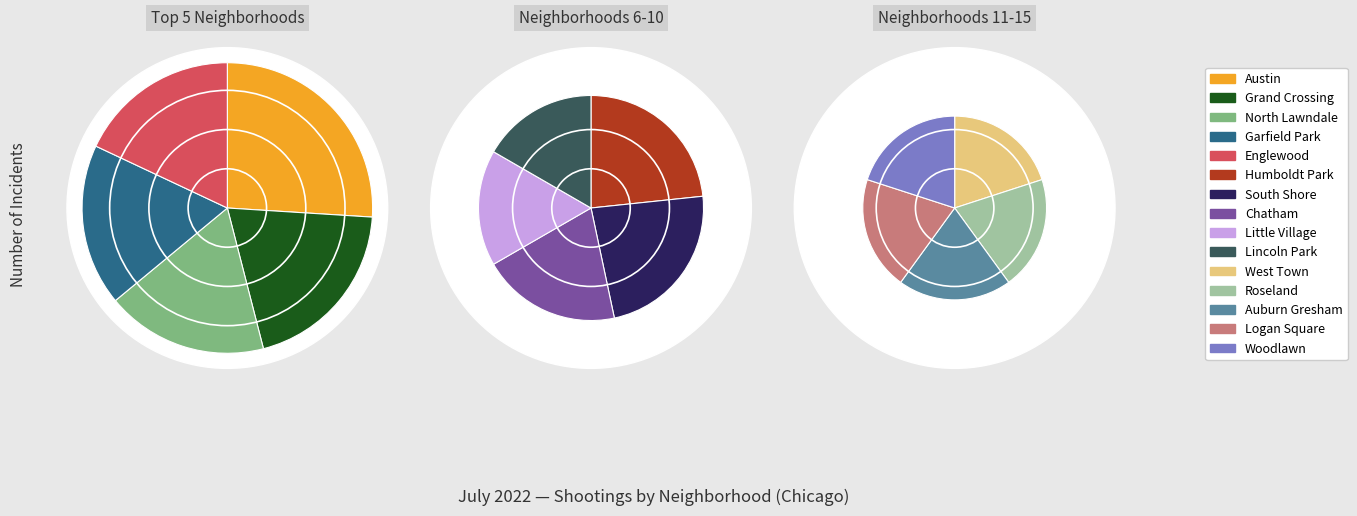

To the nearest percent, what portion does Grand Crossing represent?

10%